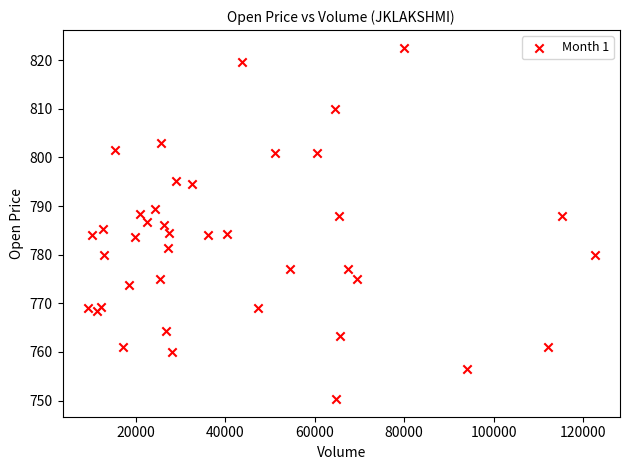

What is the range of X values (max minus min)?

113431.0